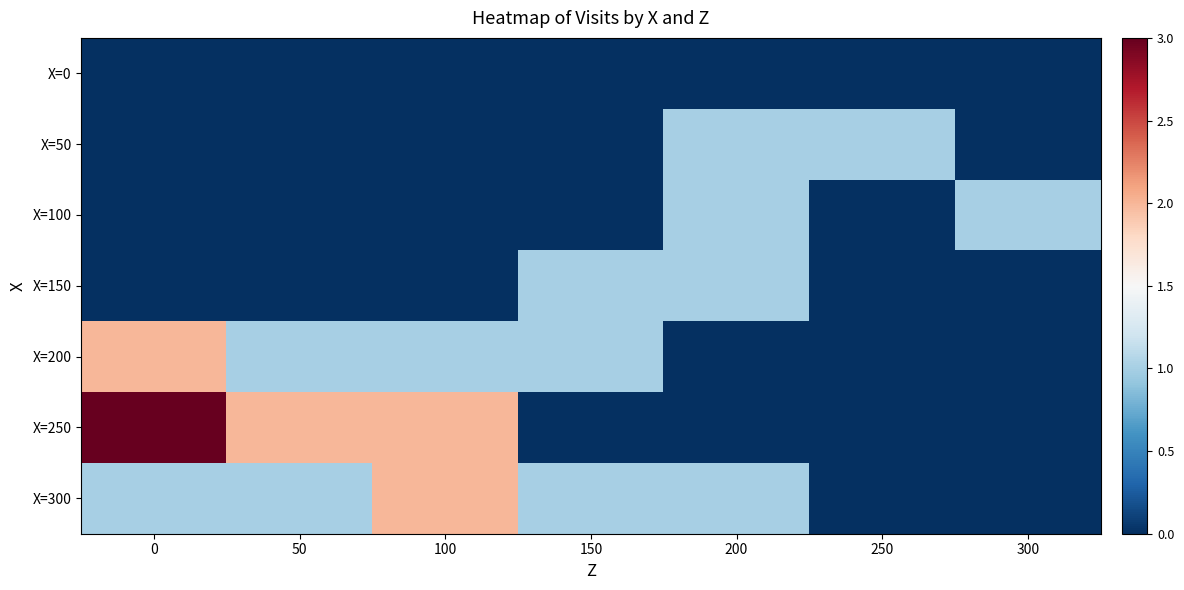

Which has a higher value, 300 or 0?

300